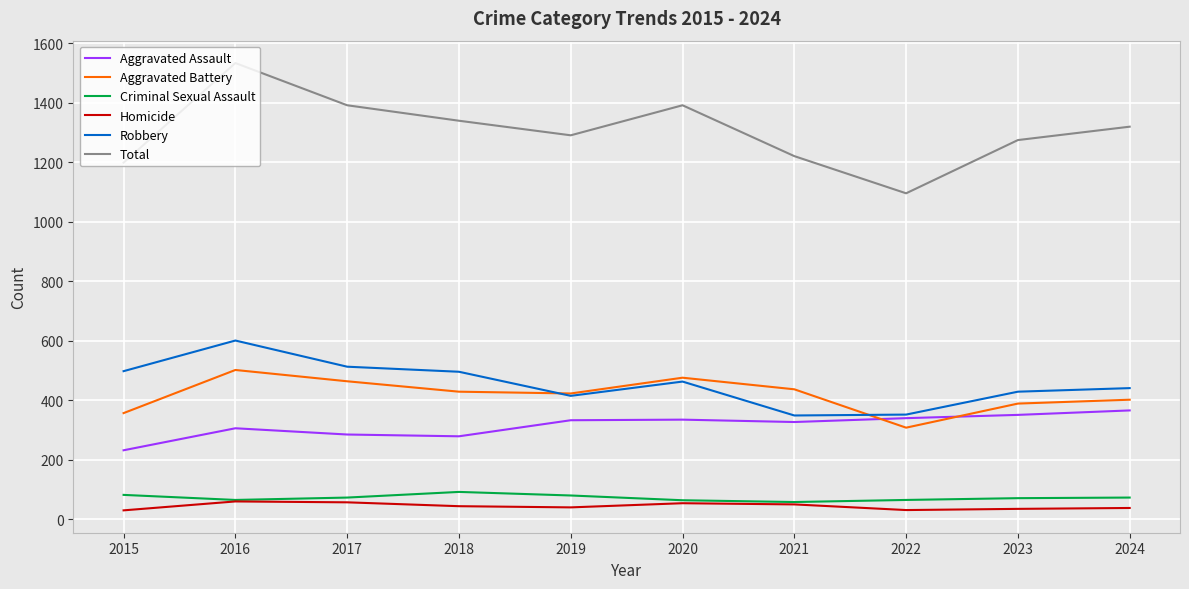

Between which two adjacent categories do Aggravated Battery and Aggravated Assault first intersect?

2021 and 2022